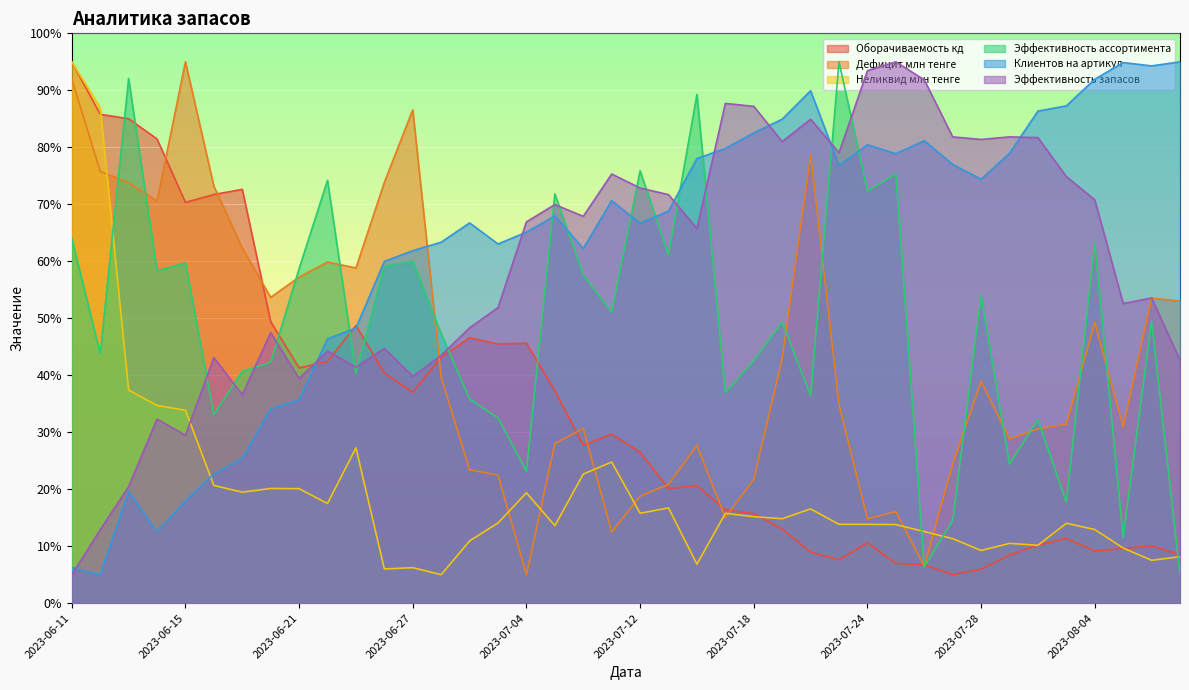

Which series has the largest total across all categories?

Клиентов на артикул